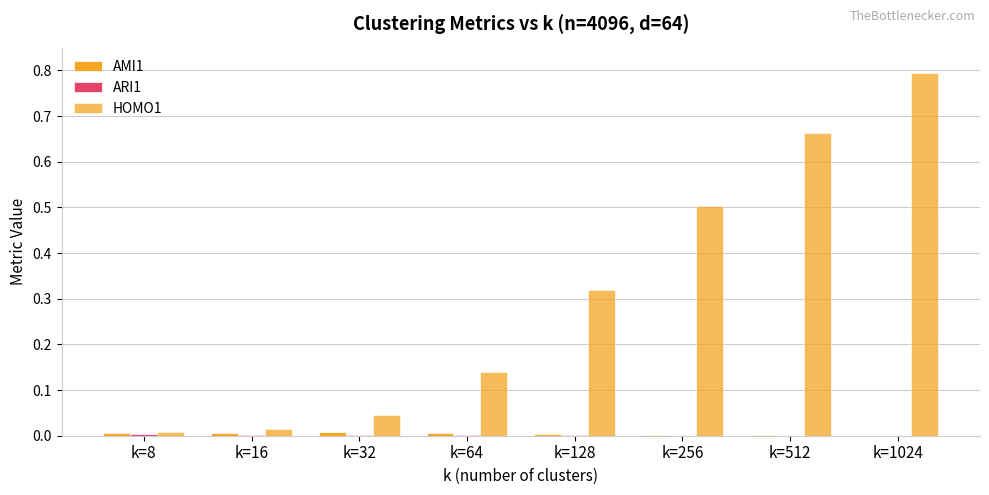

How many groups of bars are there?

8